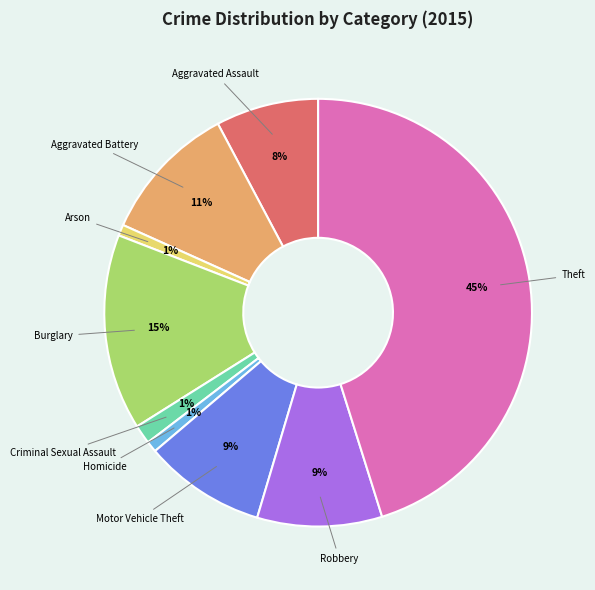

Which category has the biggest portion of the pie?

Theft